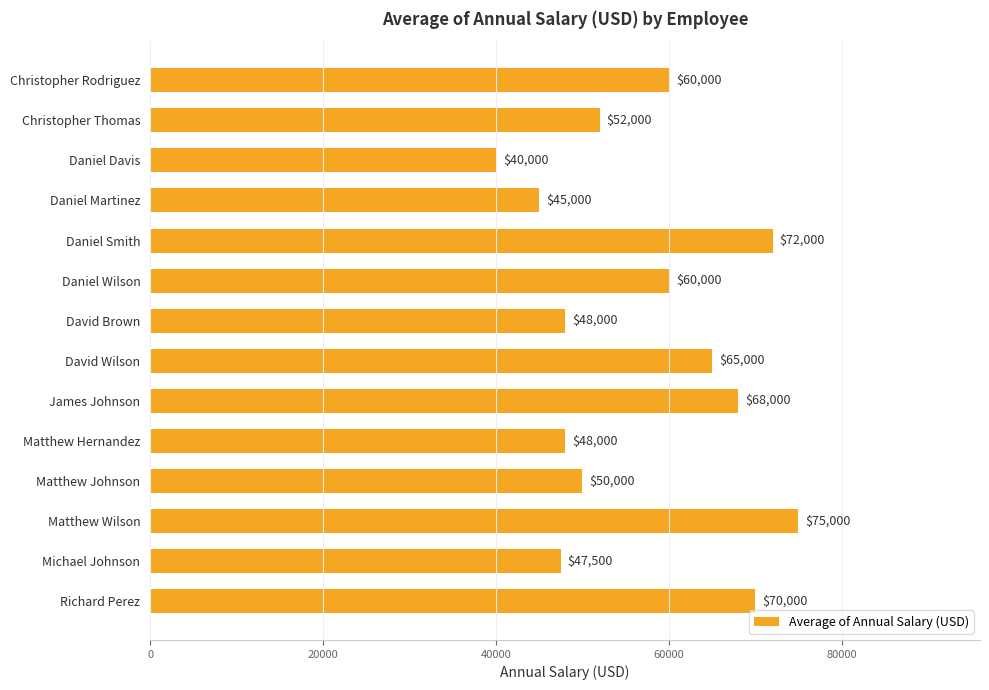

What is the difference between the second highest and minimum values?

32000